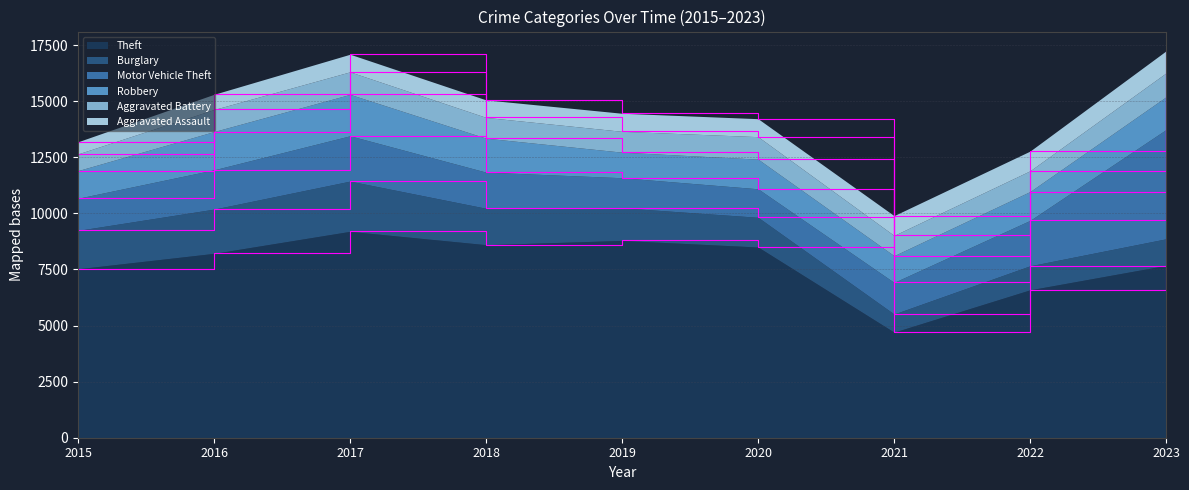

Is the value of Burglary at 2016 greater than the value of Aggravated Assault at 2022?

Yes